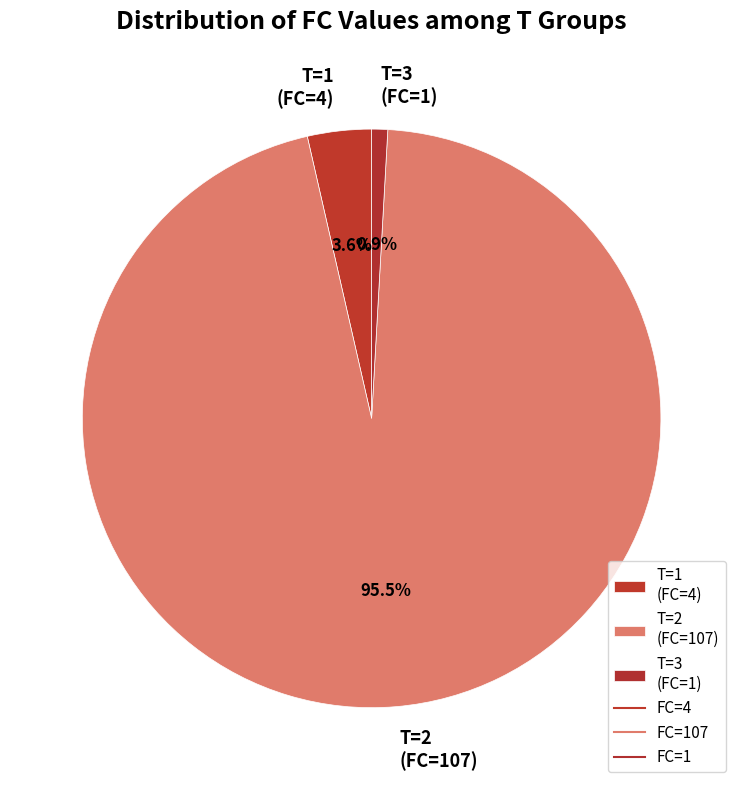

To the nearest percent, what percentage of the pie is T=3 (FC=1)?

1%